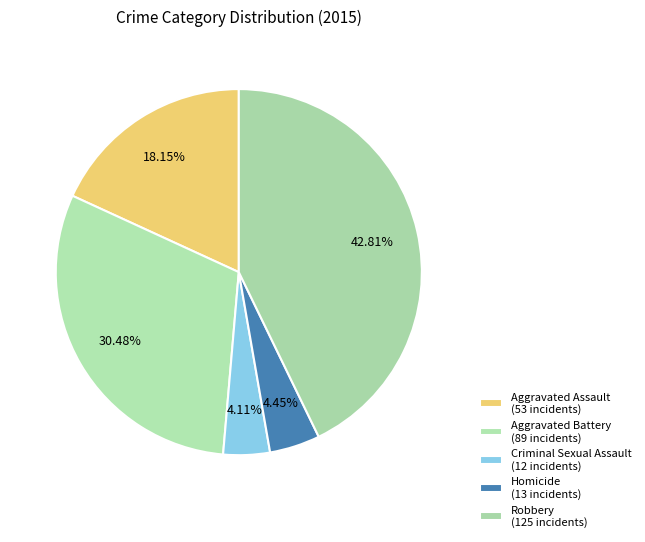

Count the number of slices in the pie.

5